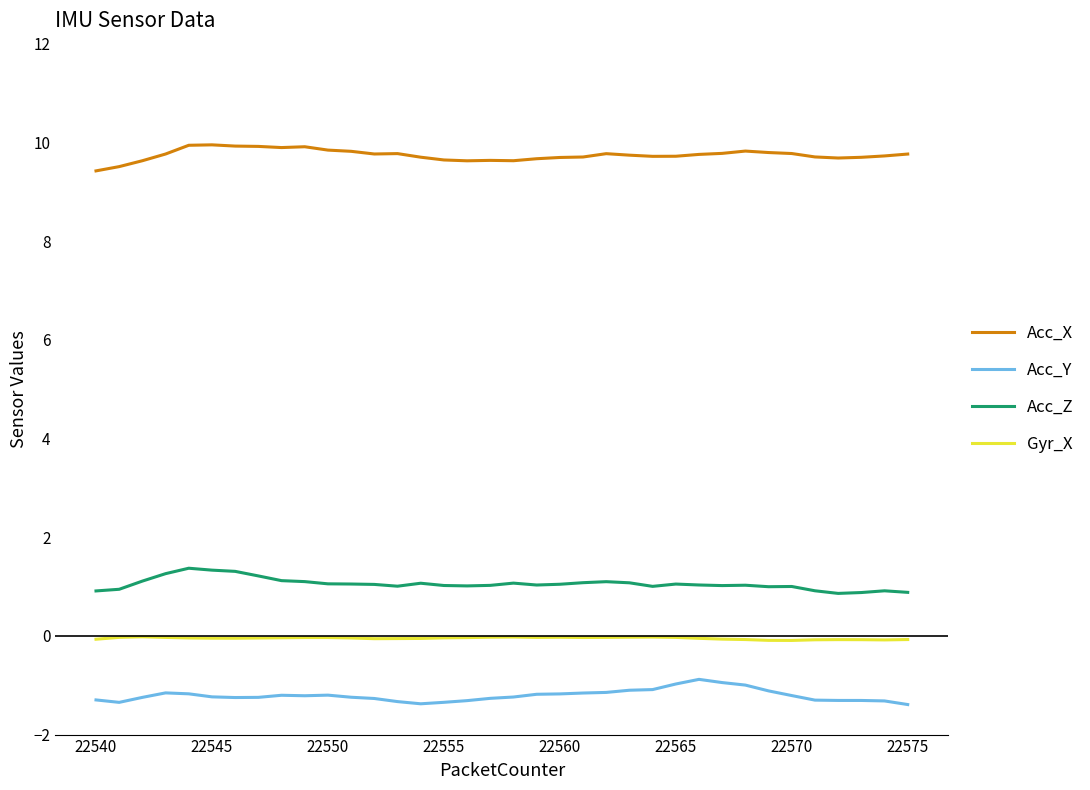

Rank the series by their maximum value, from lowest to highest.

Acc_Y, Gyr_X, Acc_Z, Acc_X